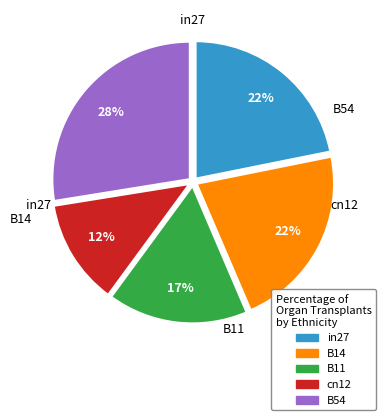

Which has a higher value, B54 or cn12?

B54